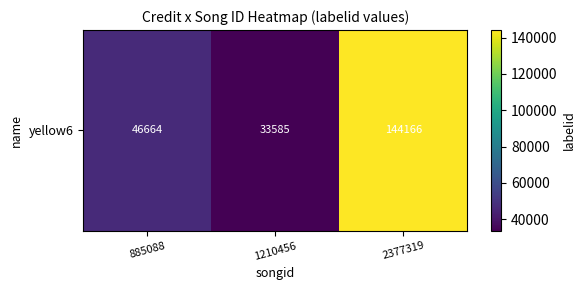

At which label is the value closest to 88875?

885088